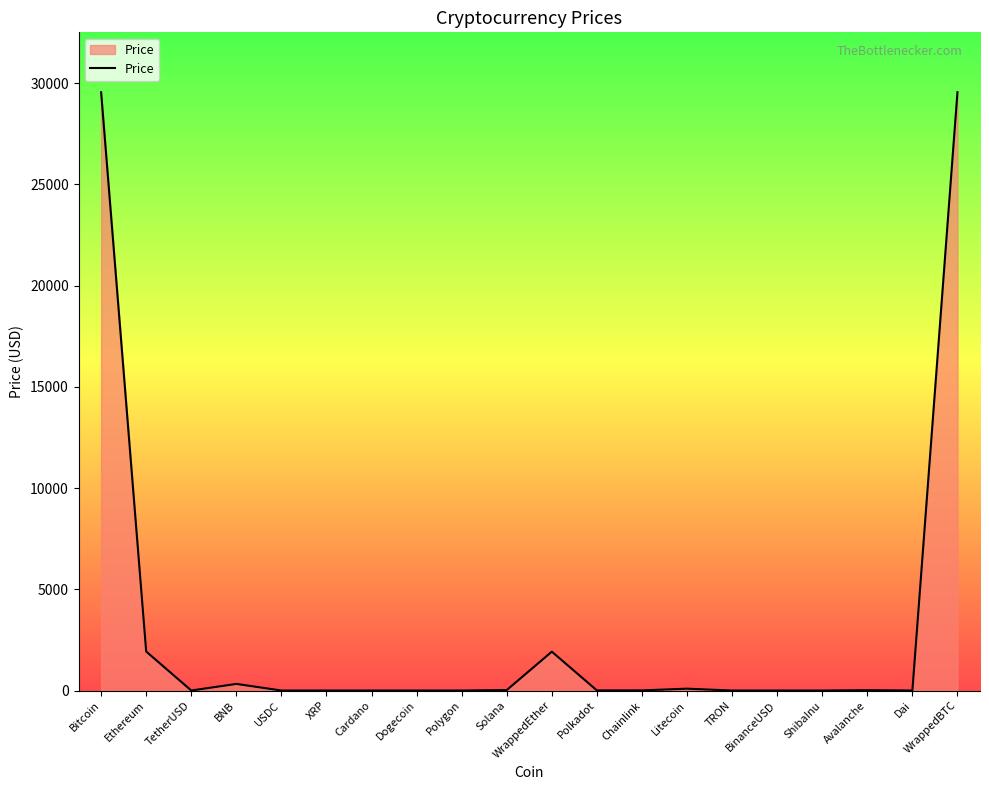

Which has a higher value, WrappedBTC or TetherUSD?

WrappedBTC